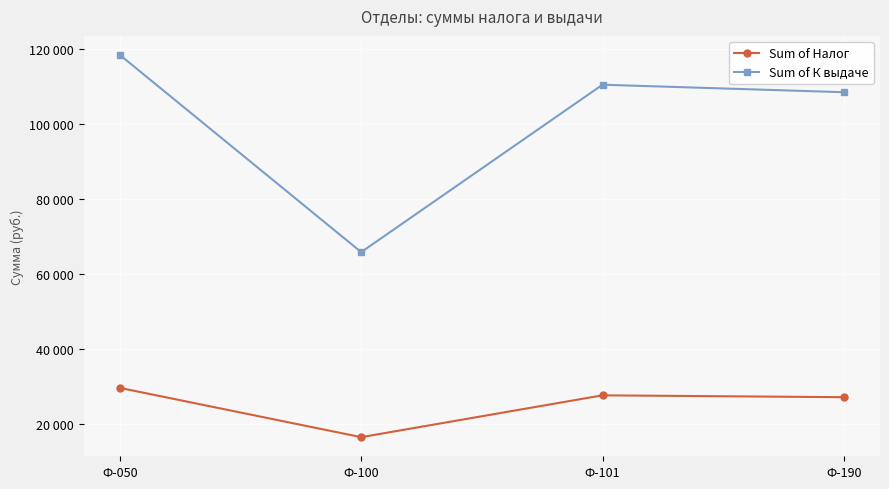

What is the total value across all series at Ф-100?

82221.0